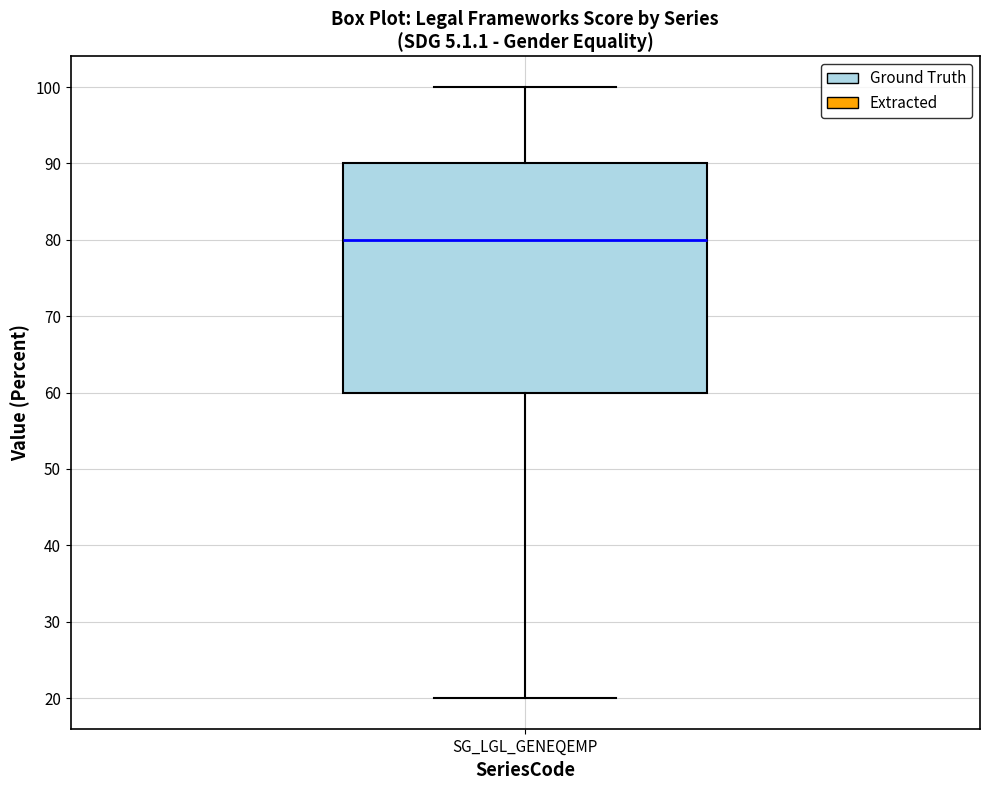

Where does the upper whisker of the box for SG_LGL_GENEQEMP end on the y-axis? The values are not printed on the chart, so give them approximately, as read against the axis.

100